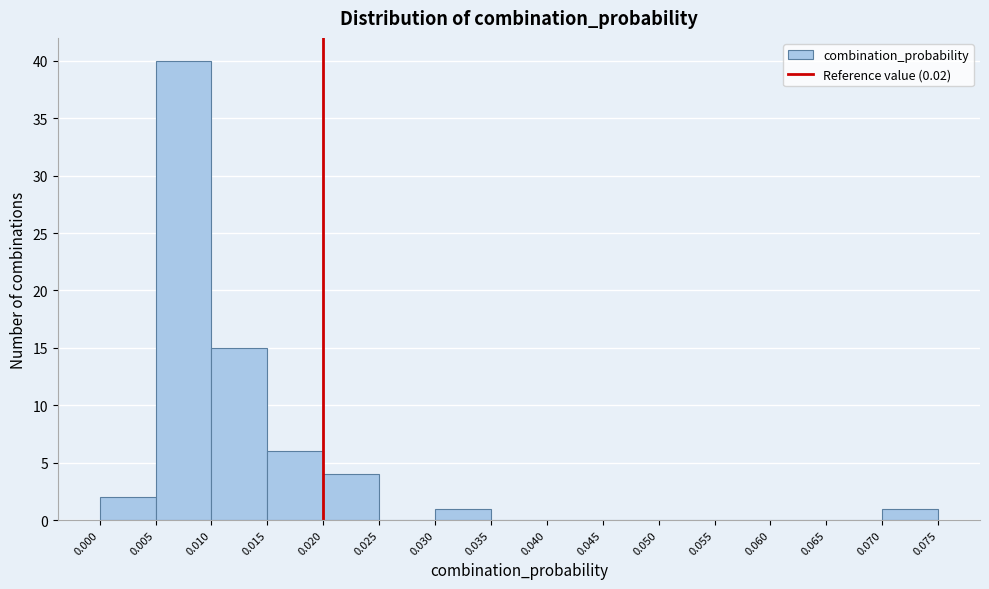

Reading left to right, list every bar in this chart as the range it spans on the x-axis followed by its height. The values are not printed on the chart, so give them approximately, as read against the axis.

0.000 to 0.005: 2
0.005 to 0.010: 40
0.010 to 0.015: 15
0.015 to 0.020: 6
0.020 to 0.025: 4
0.025 to 0.030: 0
0.030 to 0.035: 1
0.035 to 0.040: 0
0.040 to 0.045: 0
0.045 to 0.050: 0
0.050 to 0.055: 0
0.055 to 0.060: 0
0.060 to 0.065: 0
0.065 to 0.070: 0
0.070 to 0.075: 1